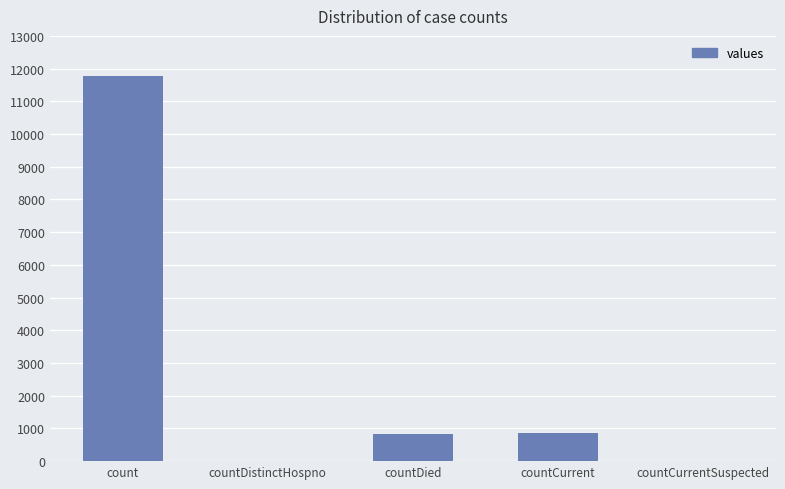

What is the sum of the values at countCurrent and countDistinctHospno?

866